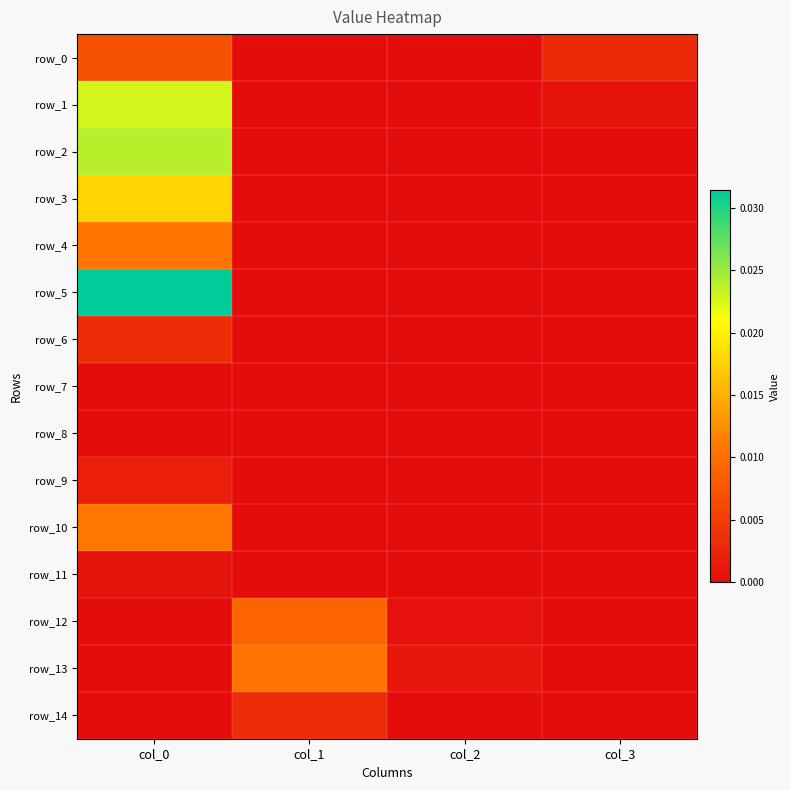

Is the value of row_11 at col_2 greater than the value of row_12 at col_2?

No